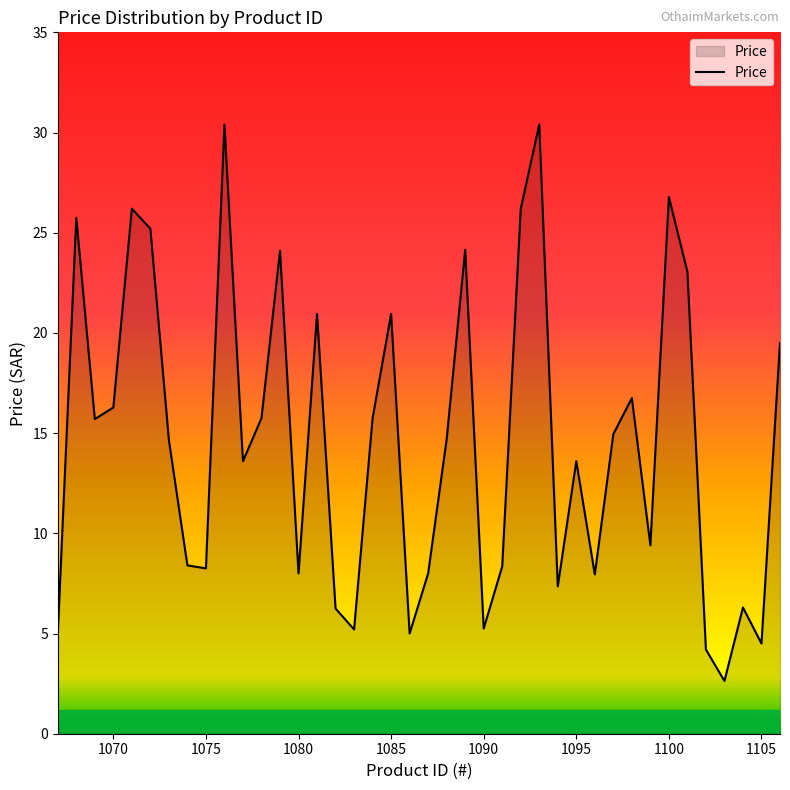

How many lines are shown in the chart?

1